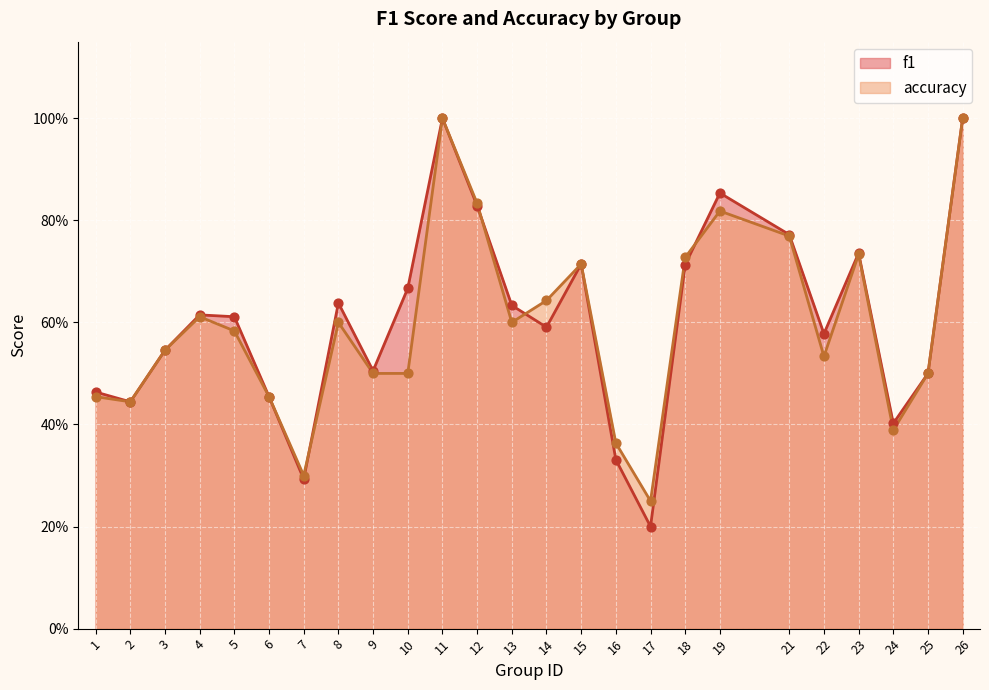

What is the total value across all series at 24?

0.8